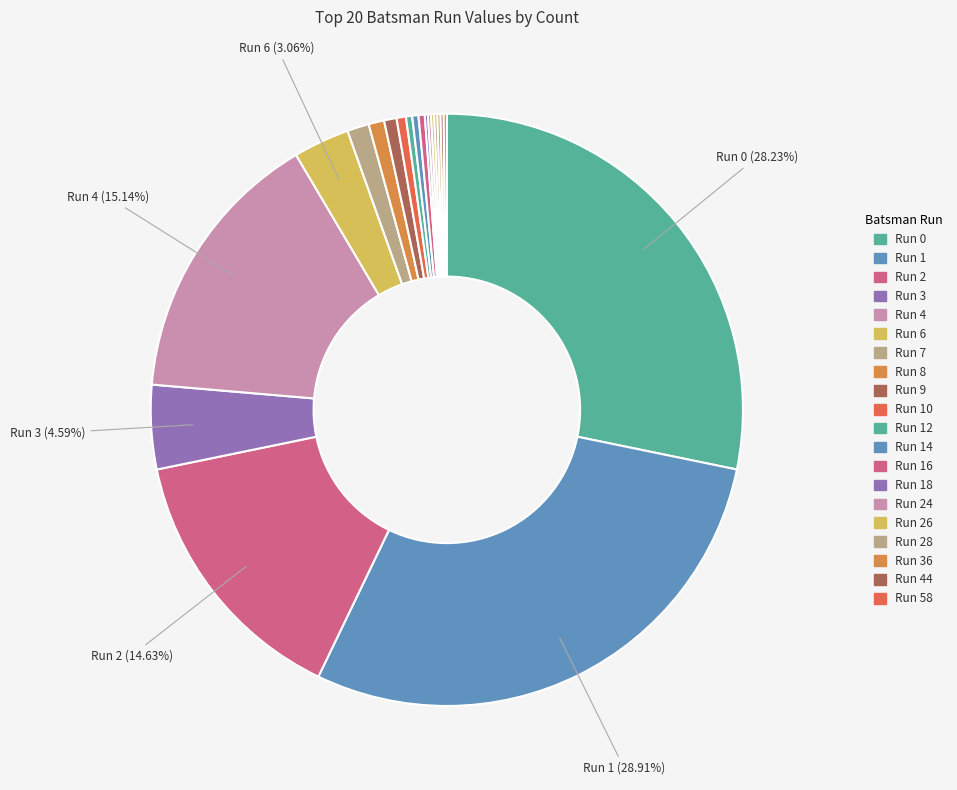

Count the number of slices in the pie.

20